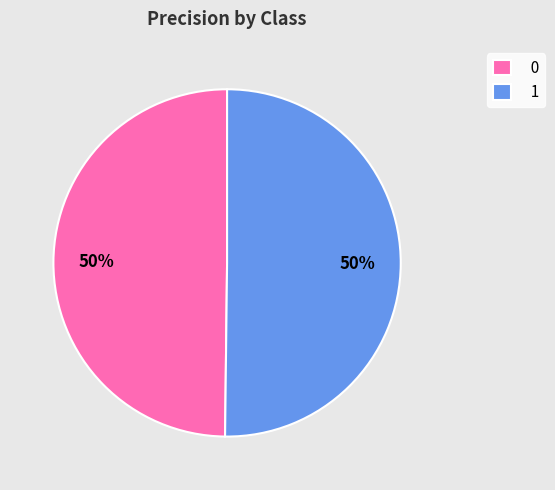

Count the number of slices in the pie.

2